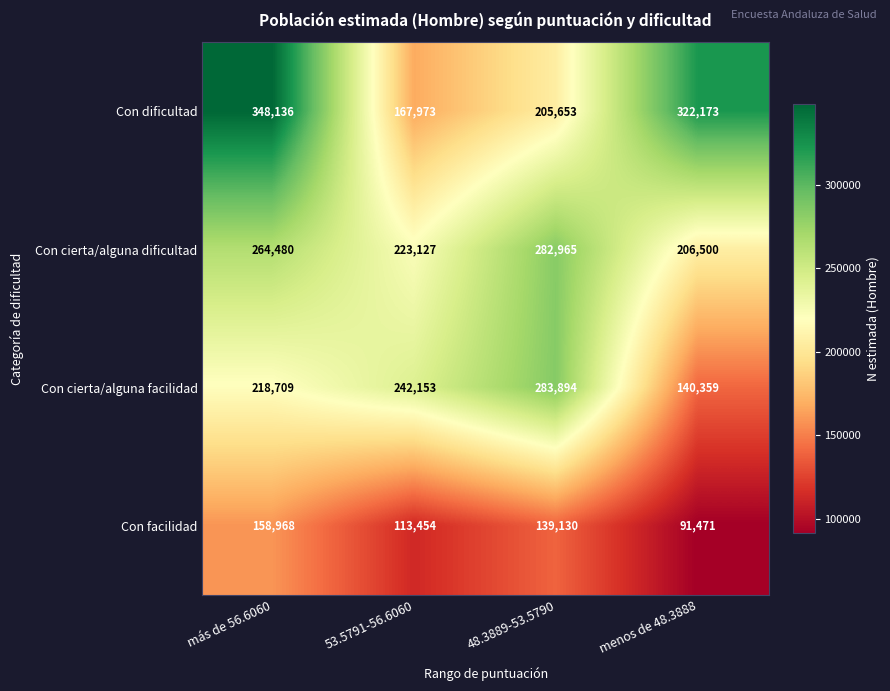

At which category is the sum across all series the highest?

más de 56.6060